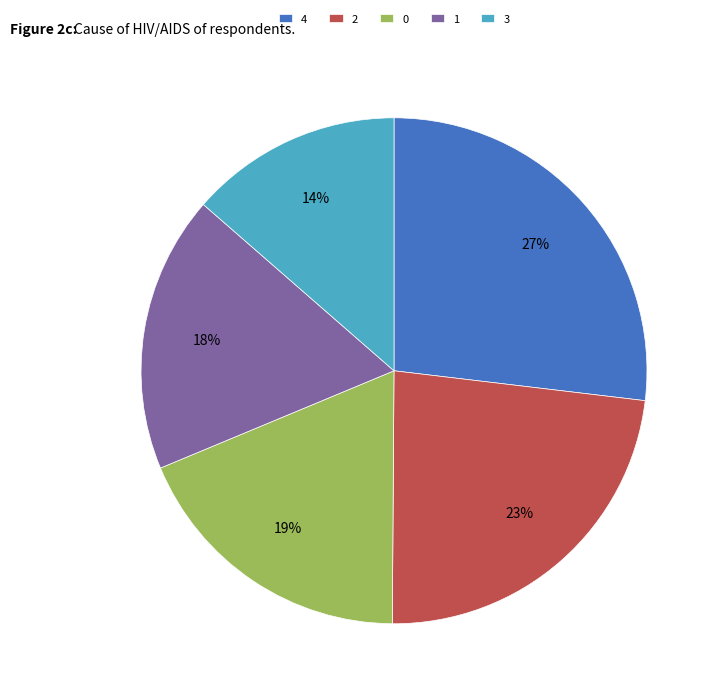

To the nearest percent, what percentage of the pie is 3?

14%